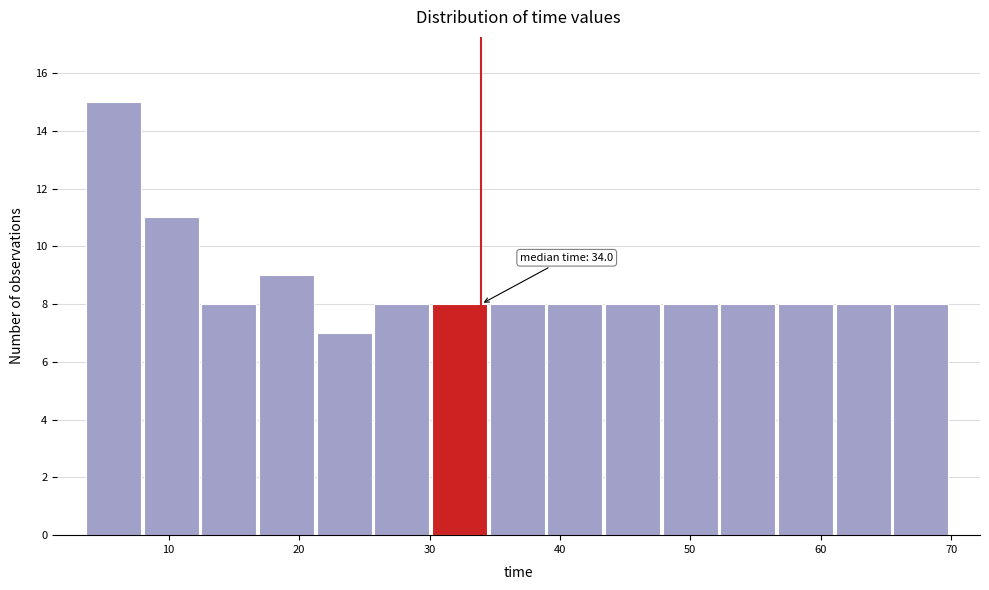

Over which range of the x-axis is the bar tallest?

4 to 8